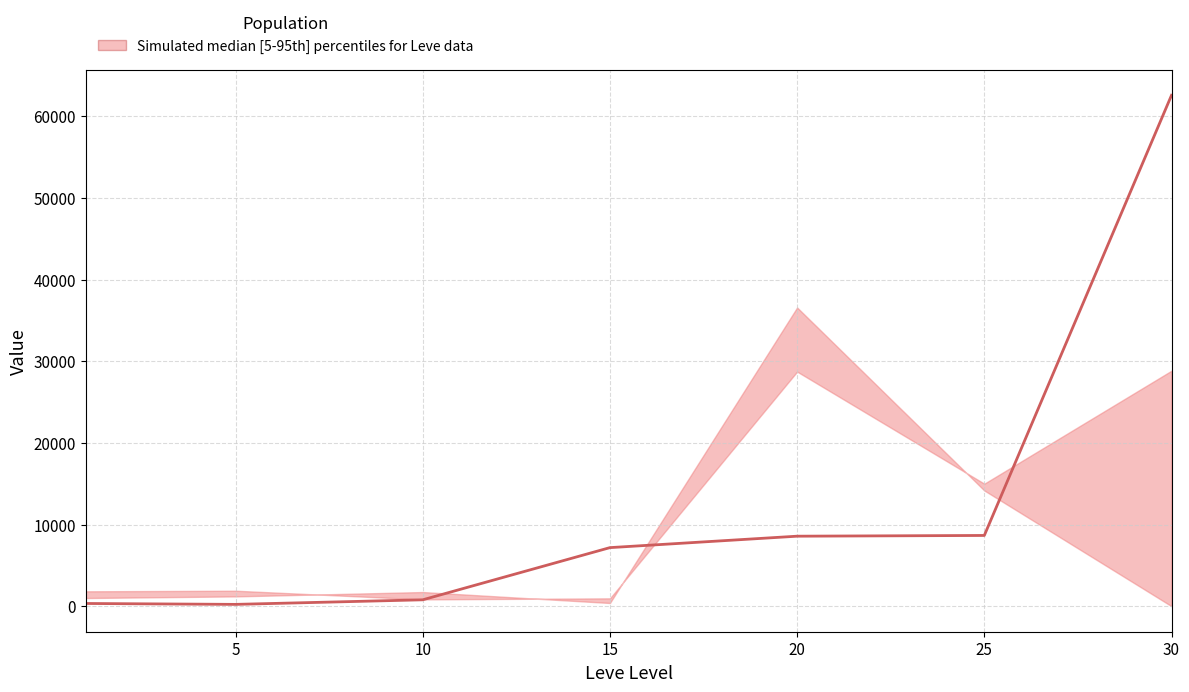

Reading right to left, what are all the values shown in this chart?

62560	8660	8570	7170	780	220	330